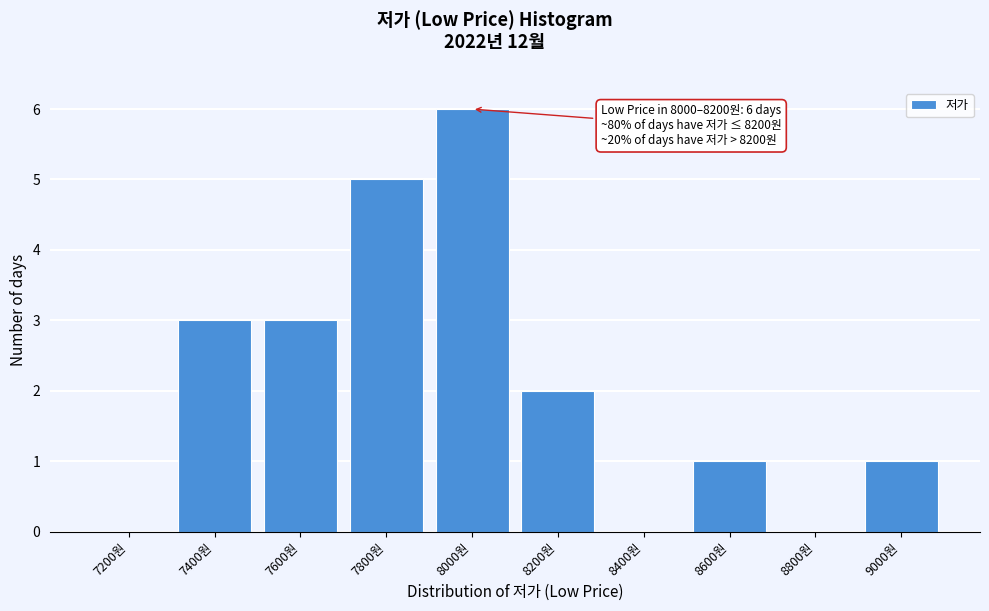

Reading left to right, what are all the values shown in this chart?

7200원=0	7400원=3	7600원=3	7800원=5	8000원=6	8200원=2	8400원=0	8600원=1	8800원=0	9000원=1